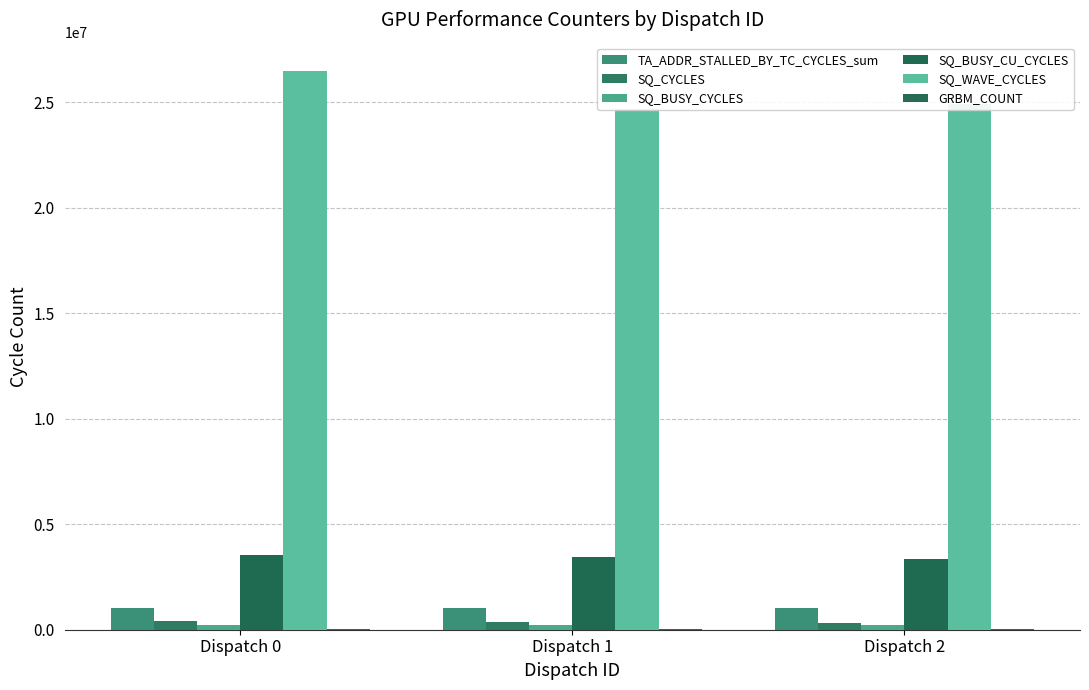

Is the value of SQ_BUSY_CU_CYCLES at Dispatch 2 greater than the value of GRBM_COUNT at Dispatch 2?

Yes